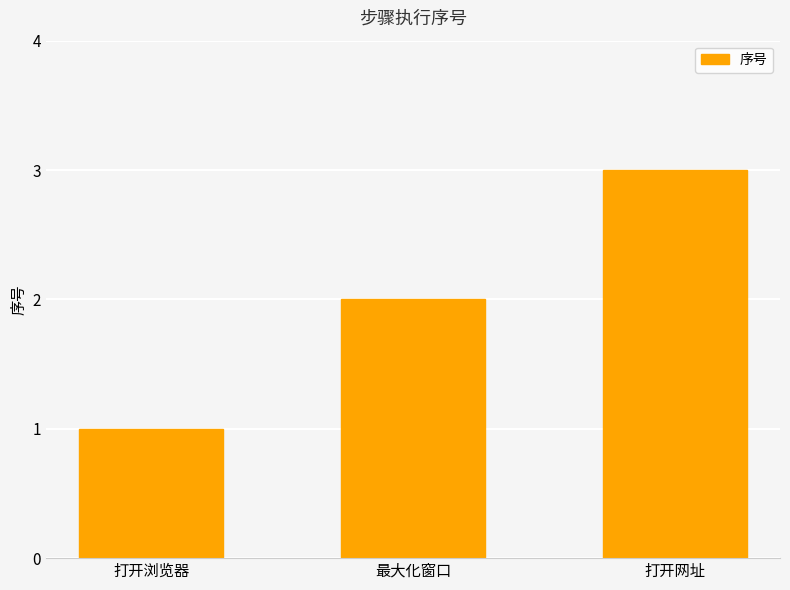

Which category has the lowest value across all series?

打开浏览器